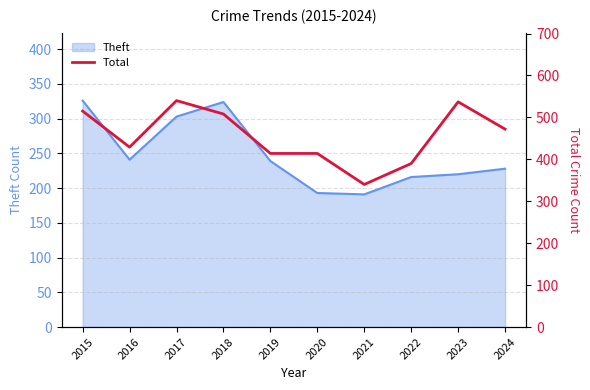

What is the greatest value displayed?

540